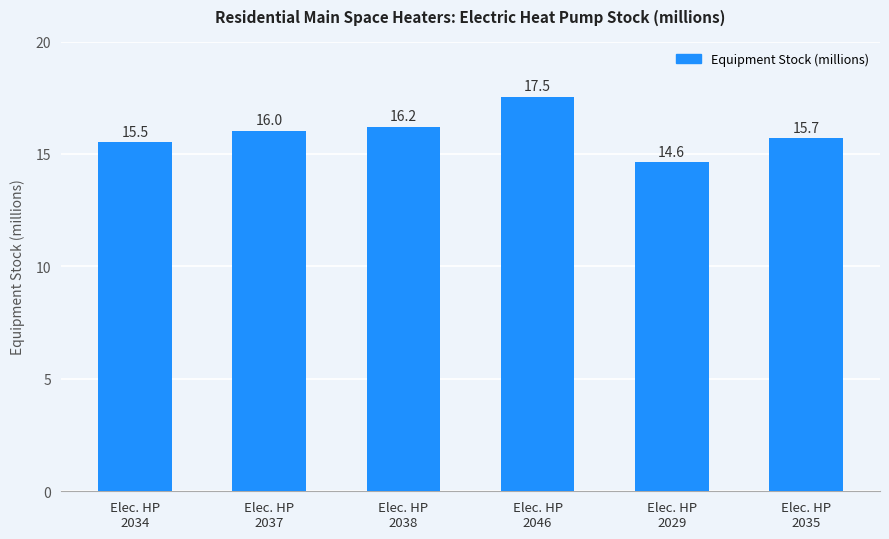

True or false: the data shows 14.6 at Elec. HP
2029.

True